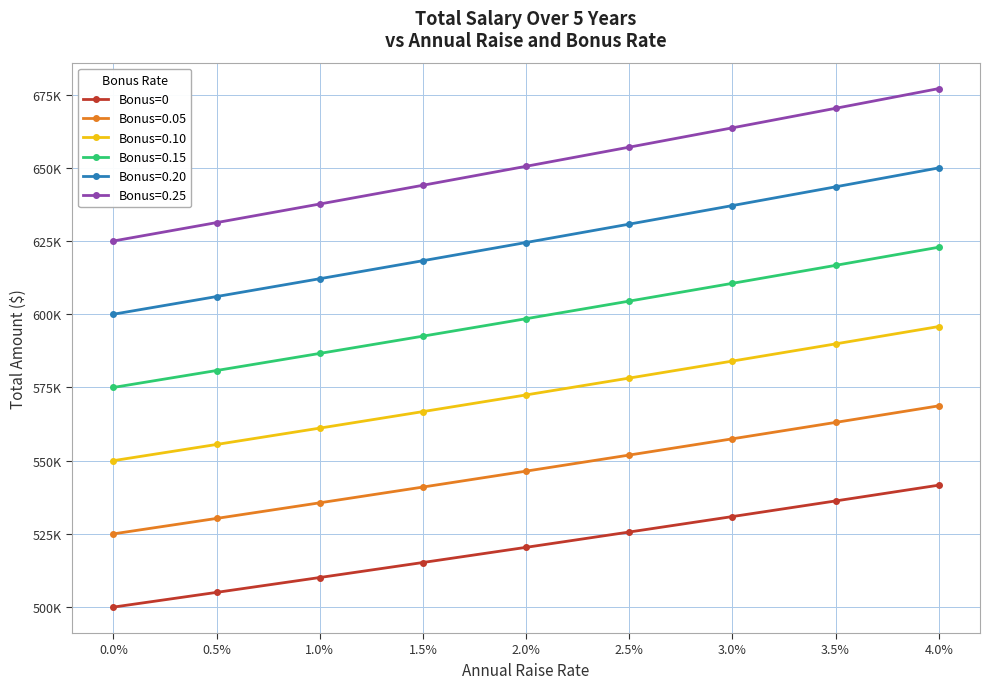

Reading left to right, extract all data points from this chart.

500000.0	505025.1	510100.5	515226.7	520404.0	525632.9	530913.6	536246.6	541632.3